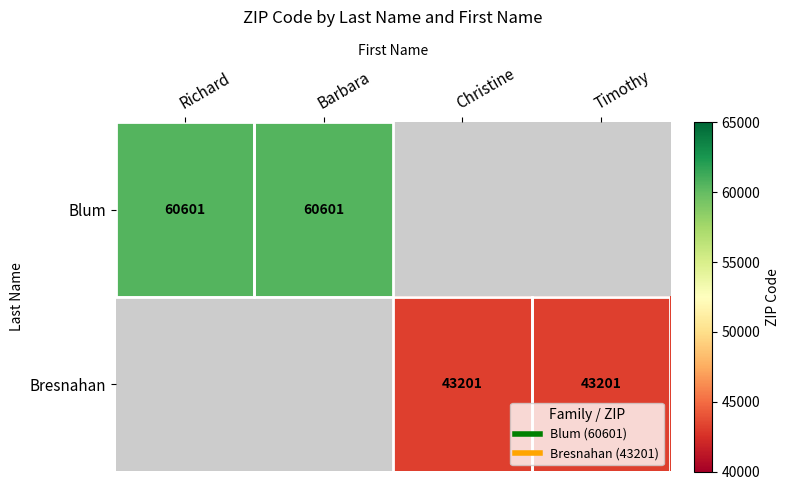

The value of Bresnahan at Christine is 43201. True or false?

True